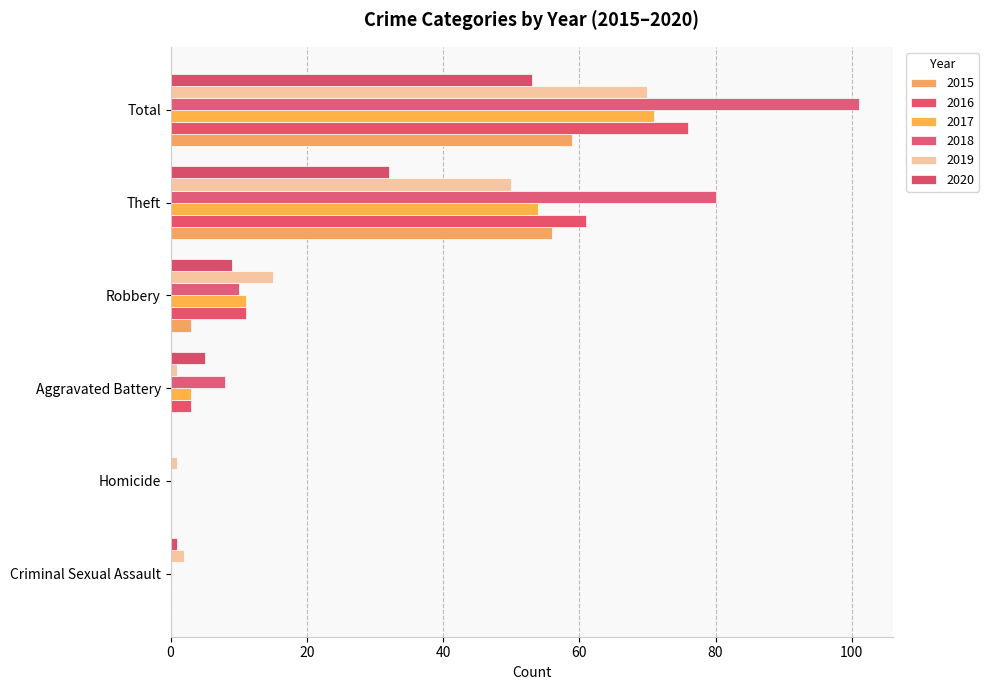

How many series are shown in this chart?

6